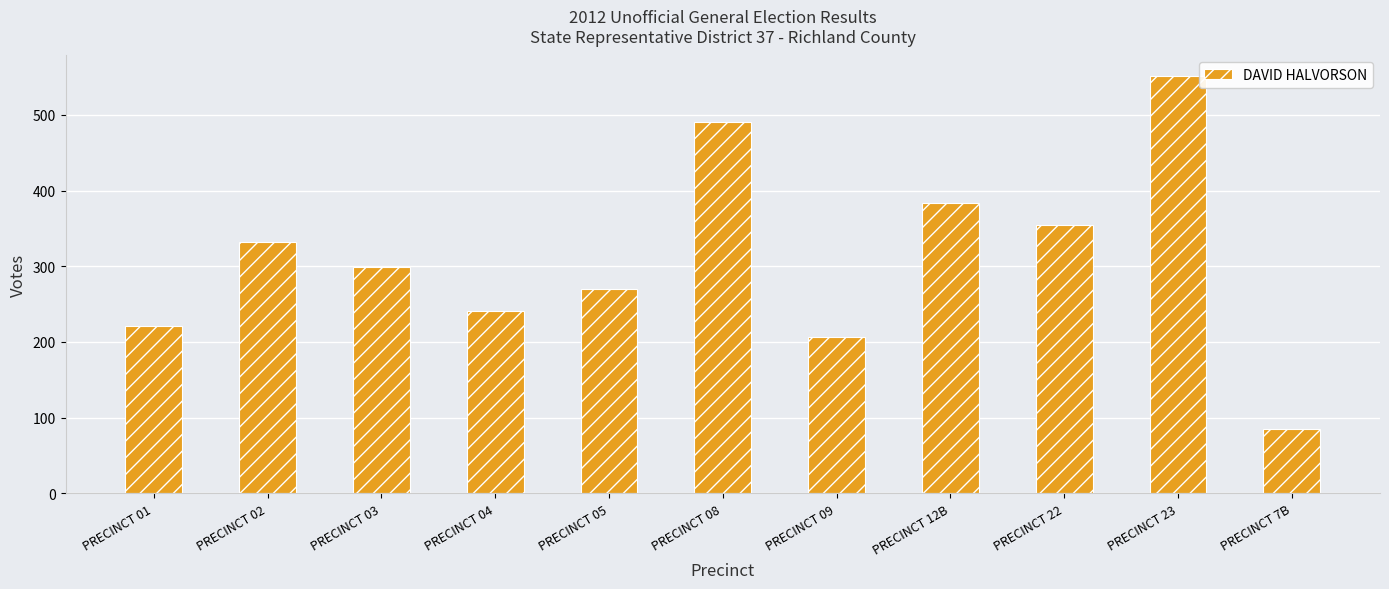

What is the sum of all values?

3436